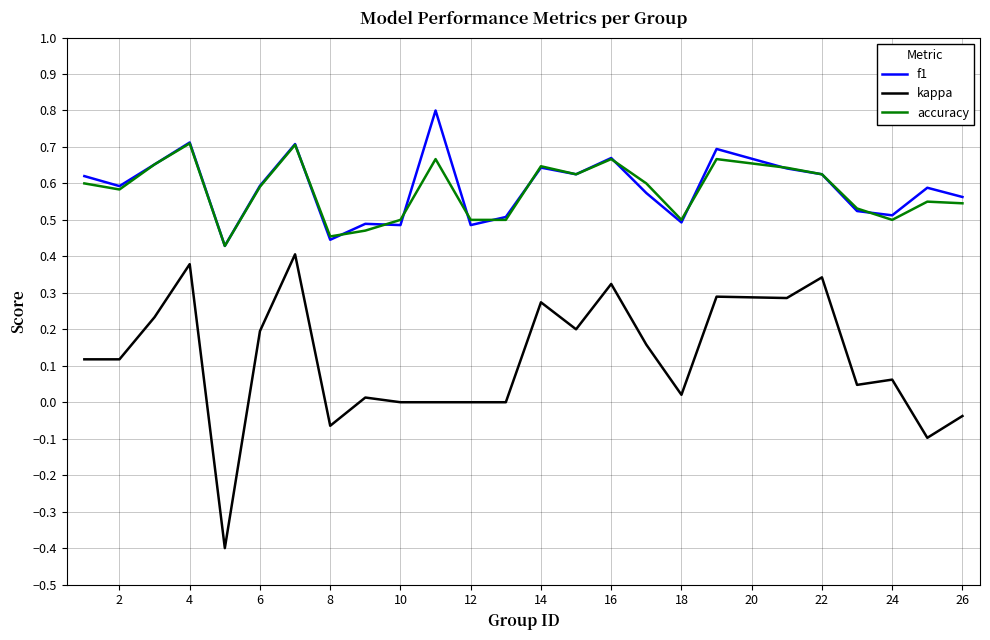

True or false: kappa and accuracy cross at least once.

False